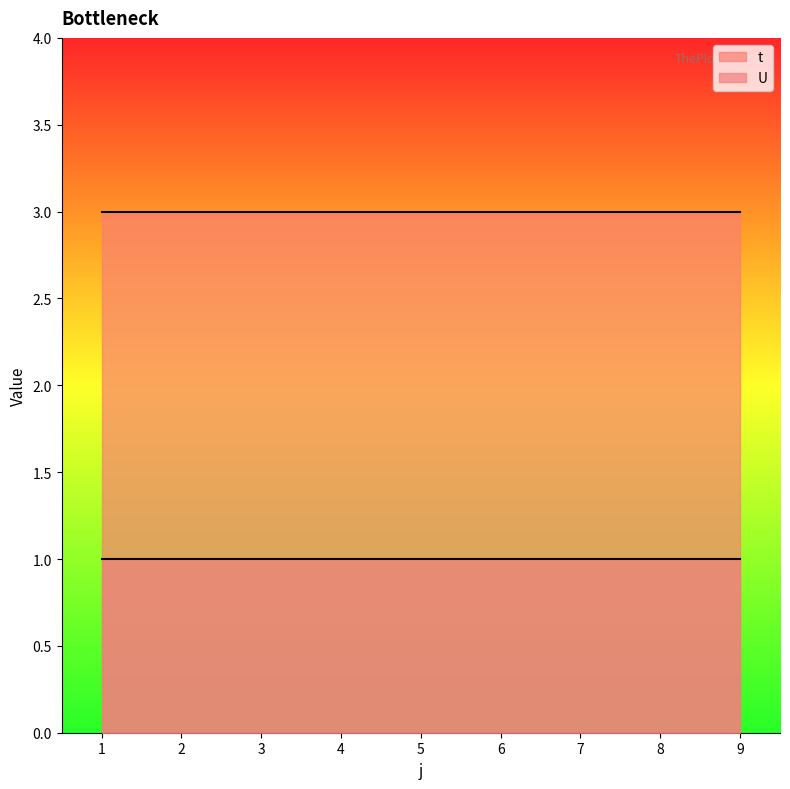

The t series shows 3 at 9. True or false?

True